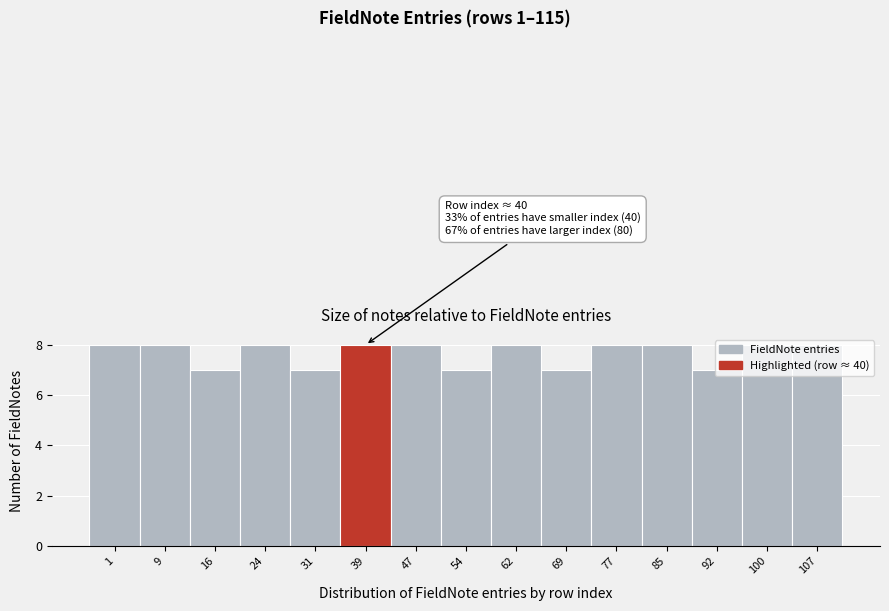

What is the value of the 3rd bar from the left?

7